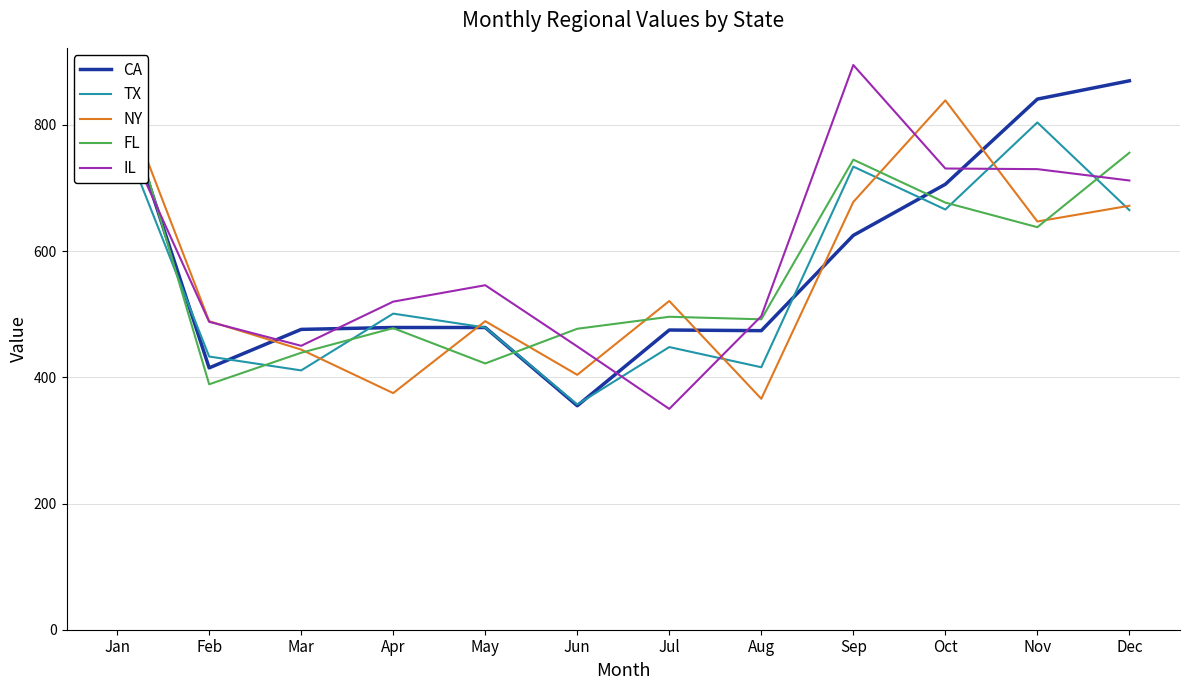

How many times do TX and CA cross each other?

6